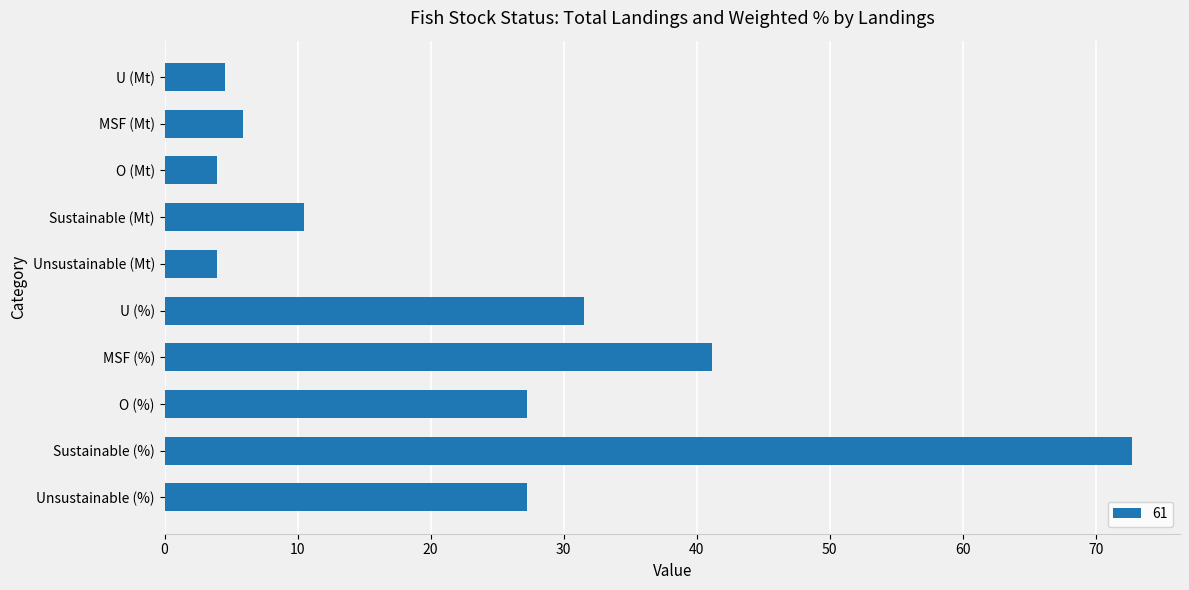

The value at MSF (Mt) is 9.2. True or false?

False